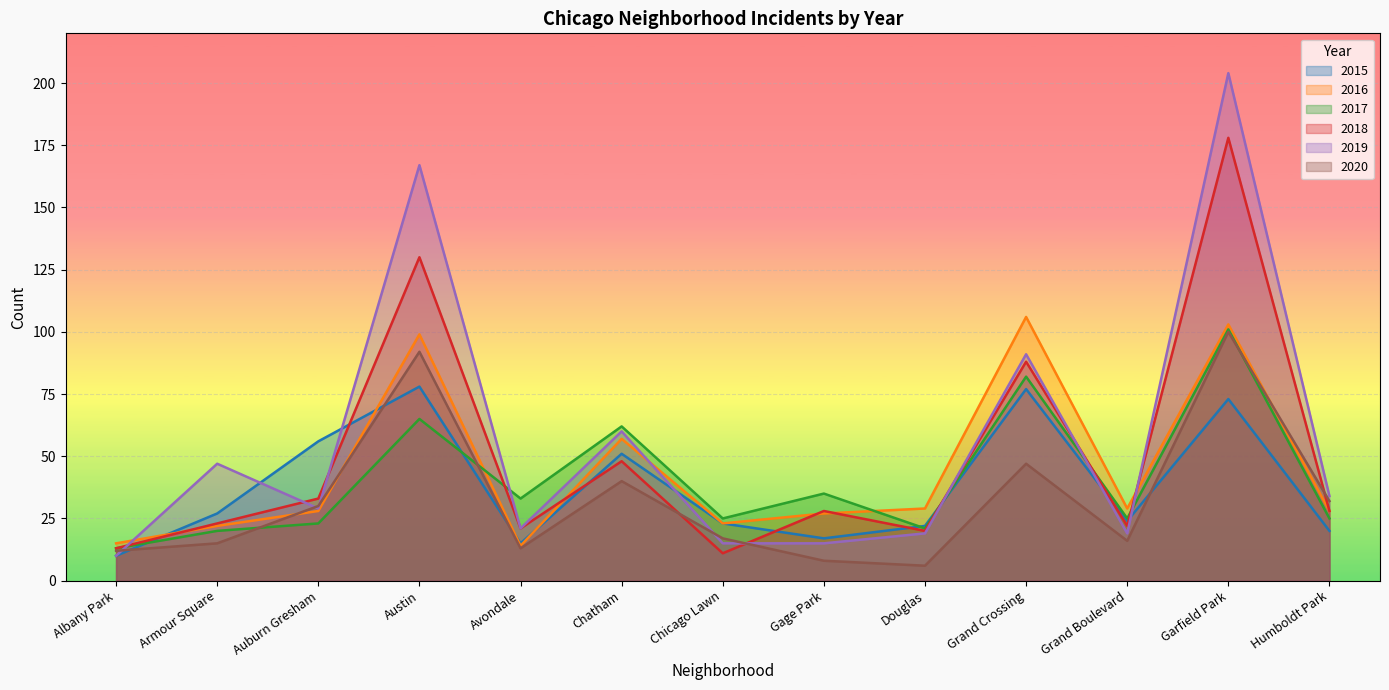

Is it true that 2020 equals 5 at Chicago Lawn?

False